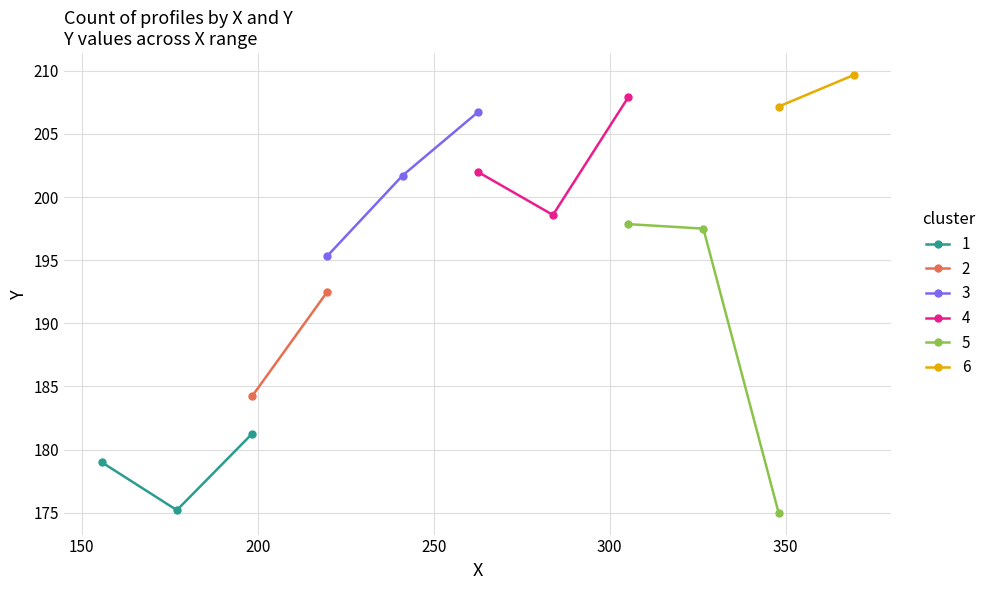

Does the chart display data point markers on the line(s)?

Yes